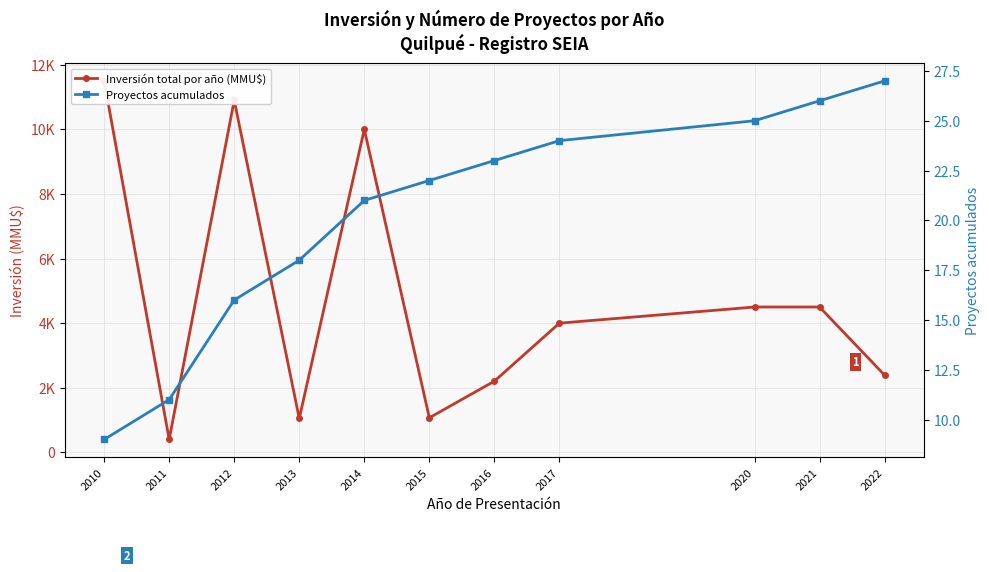

What is the difference between the Inversión total por año (MMU$) values at 2020 and 2012?

6400